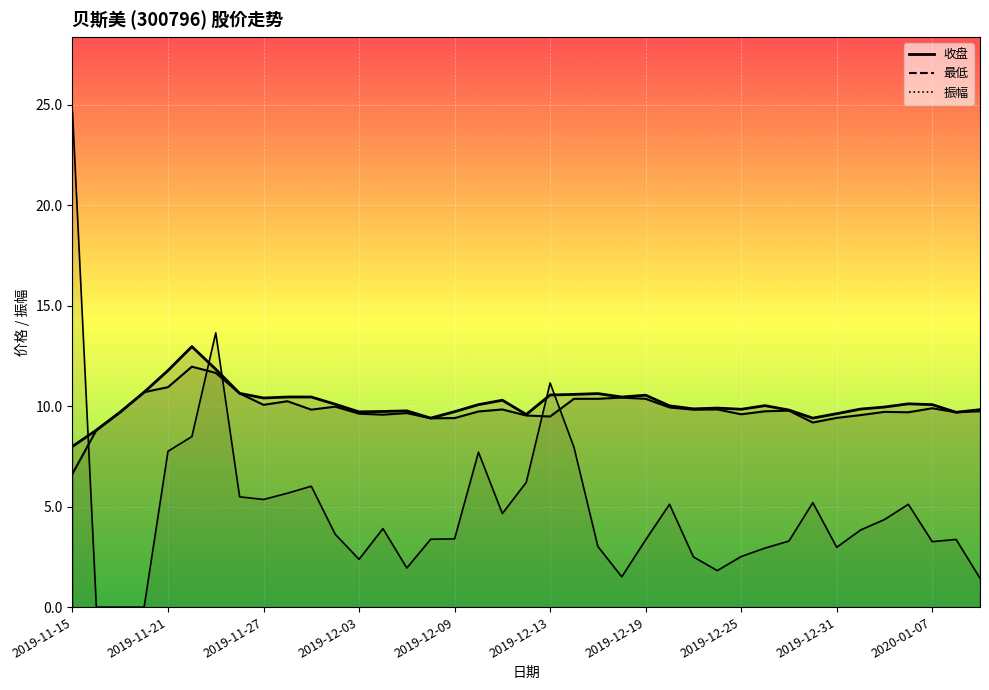

The 振幅 series shows 3.6 at 2019-12-03. True or false?

False